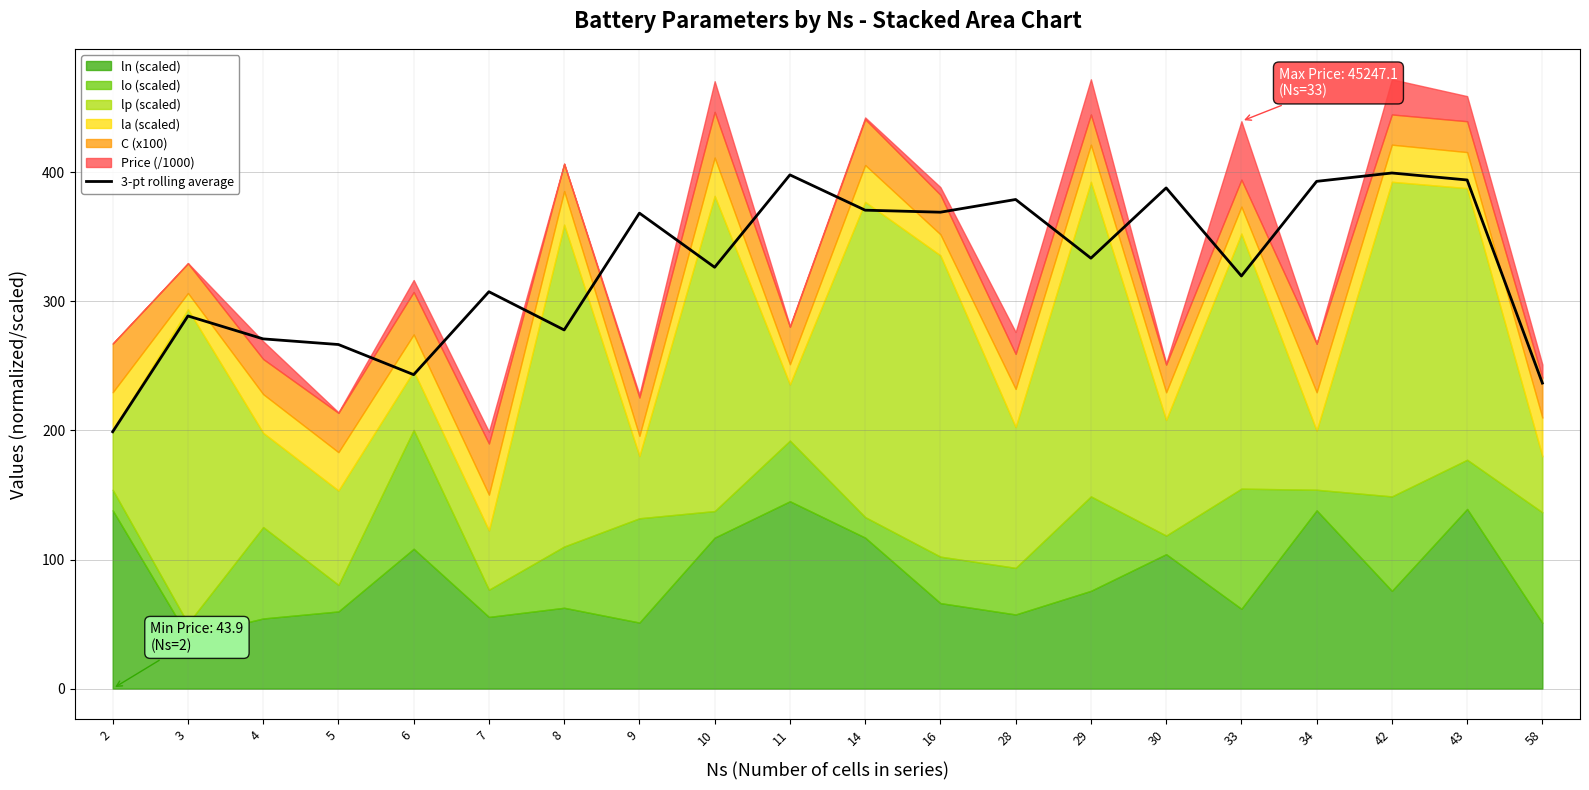

Is it true that 3-pt rolling average equals 333.4 at 29?

True